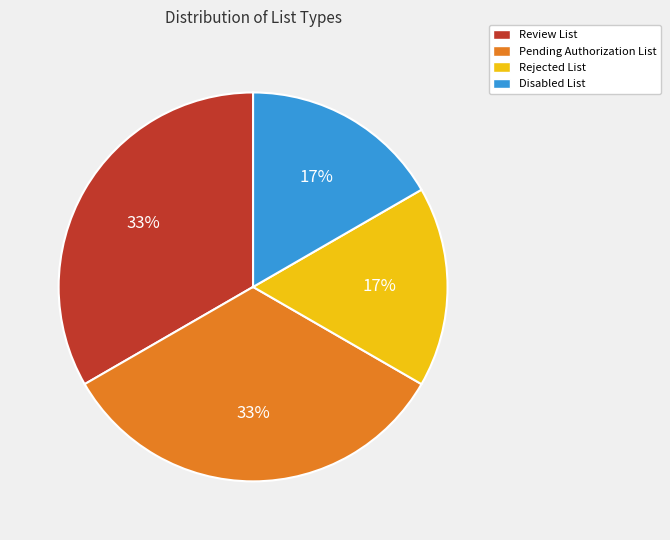

To the nearest percent, what percentage of the pie is Rejected List?

17%